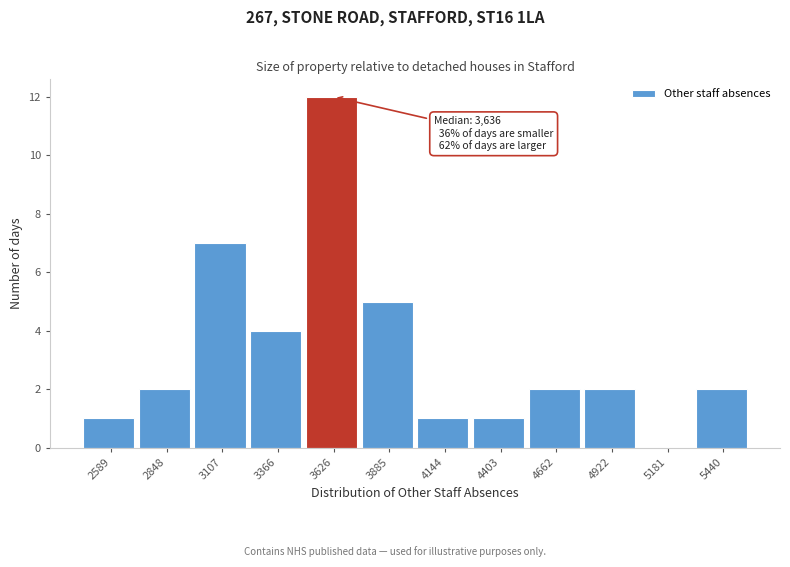

Reading left to right, transcribe all the data shown in this chart.

2589=1	2848=2	3107=7	3366=4	3626=12	3885=5	4144=1	4403=1	4662=2	4922=2	5181=0	5440=2